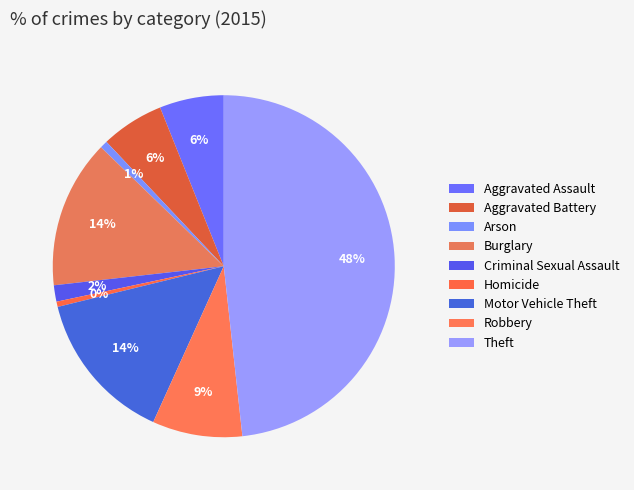

What percentage is the Robbery slice, to the nearest percent?

9%